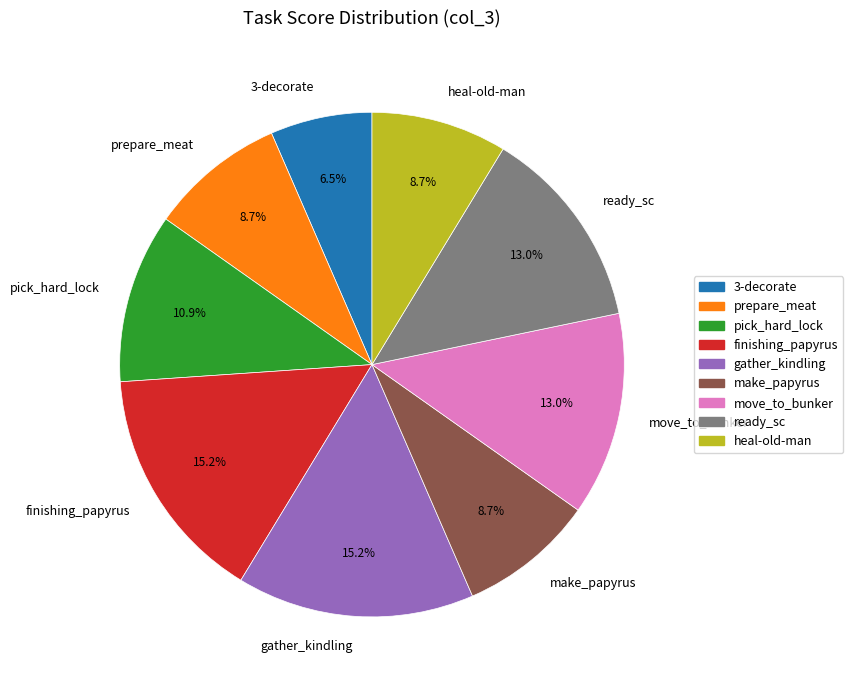

Which has a higher value, make_papyrus or move_to_bunker?

move_to_bunker